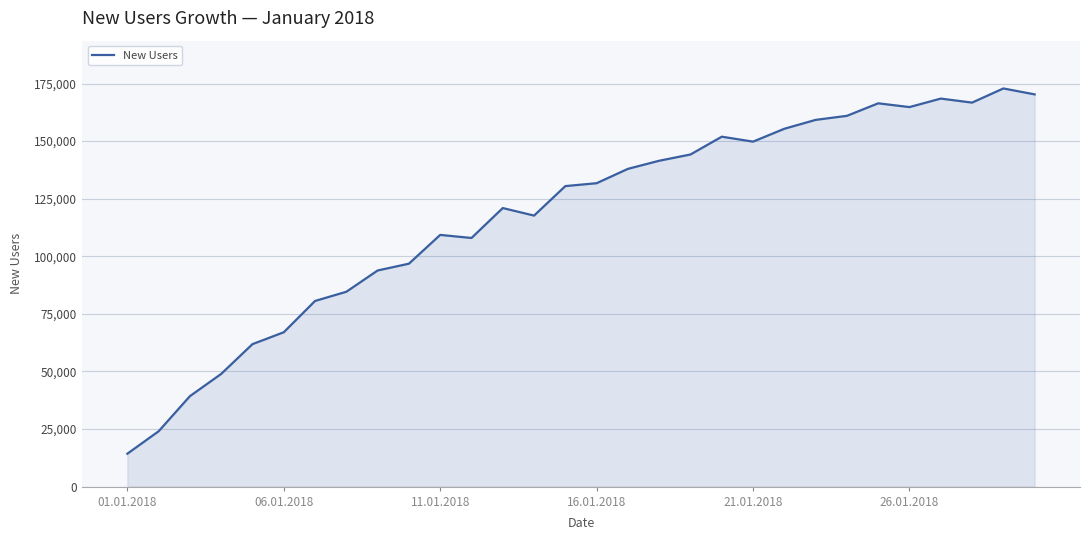

Does the chart have visible grid lines?

Yes